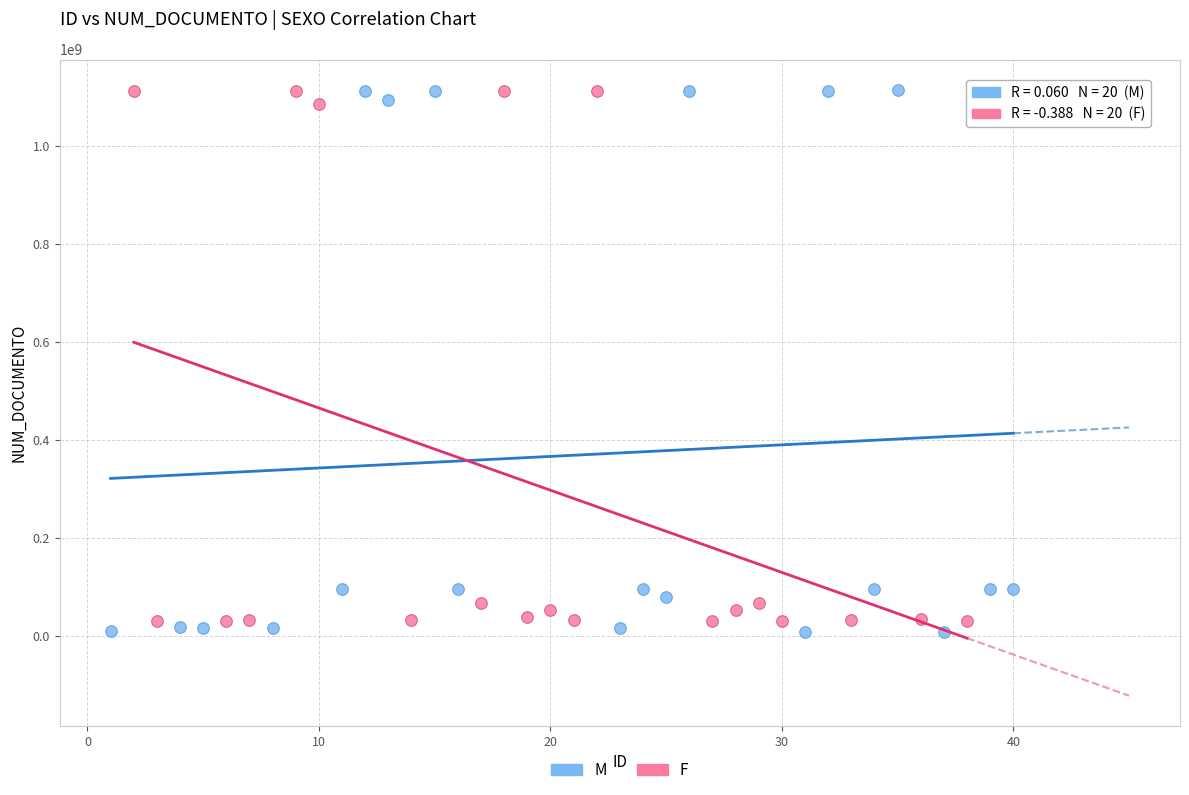

Which series has the widest spread of Y values?

M